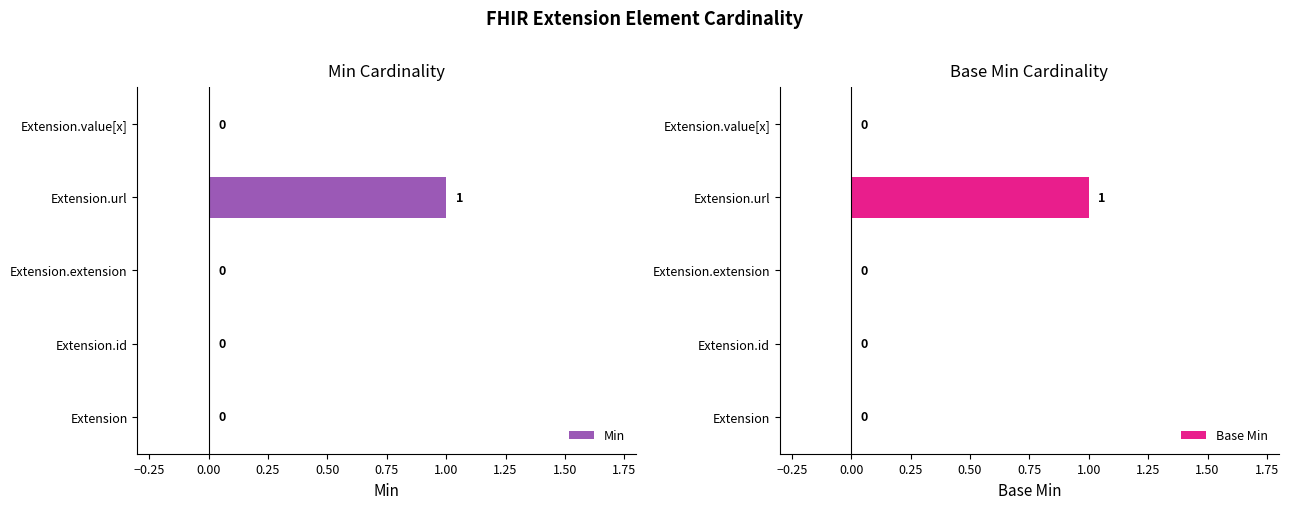

At which label does Min reach its peak?

Extension.url